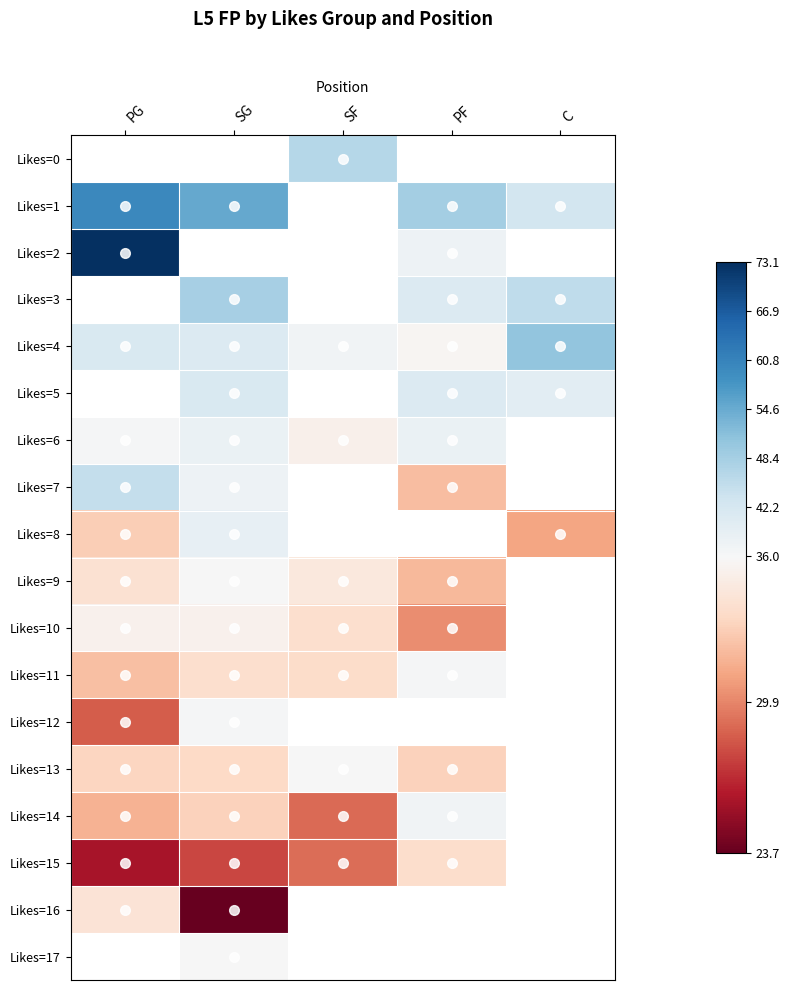

How many values in Likes=11 are above zero?

4